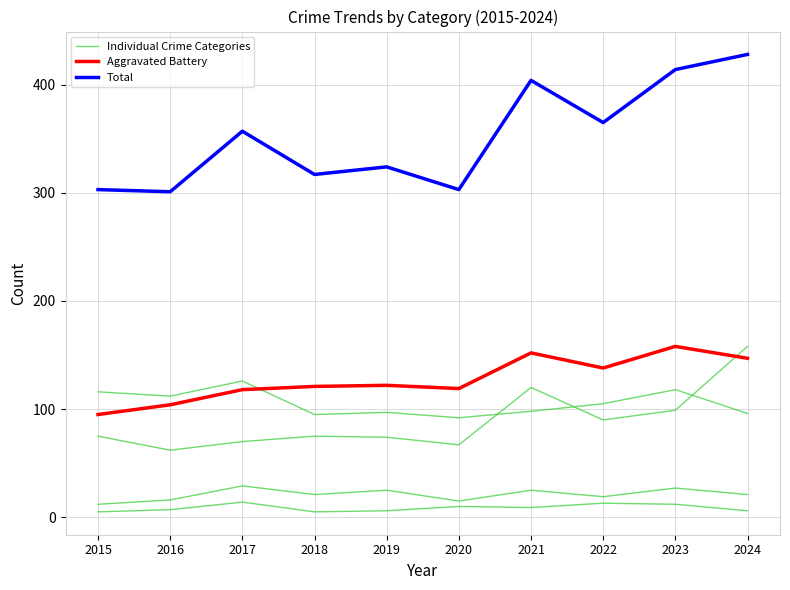

At which category does Individual Crime Categories reach its first local valley?

2016